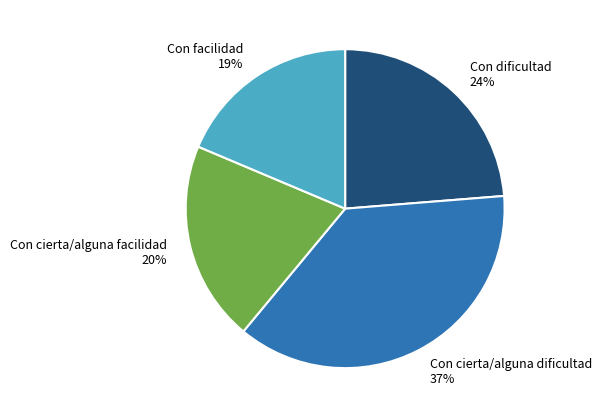

Which slice is the smallest?

Con facilidad